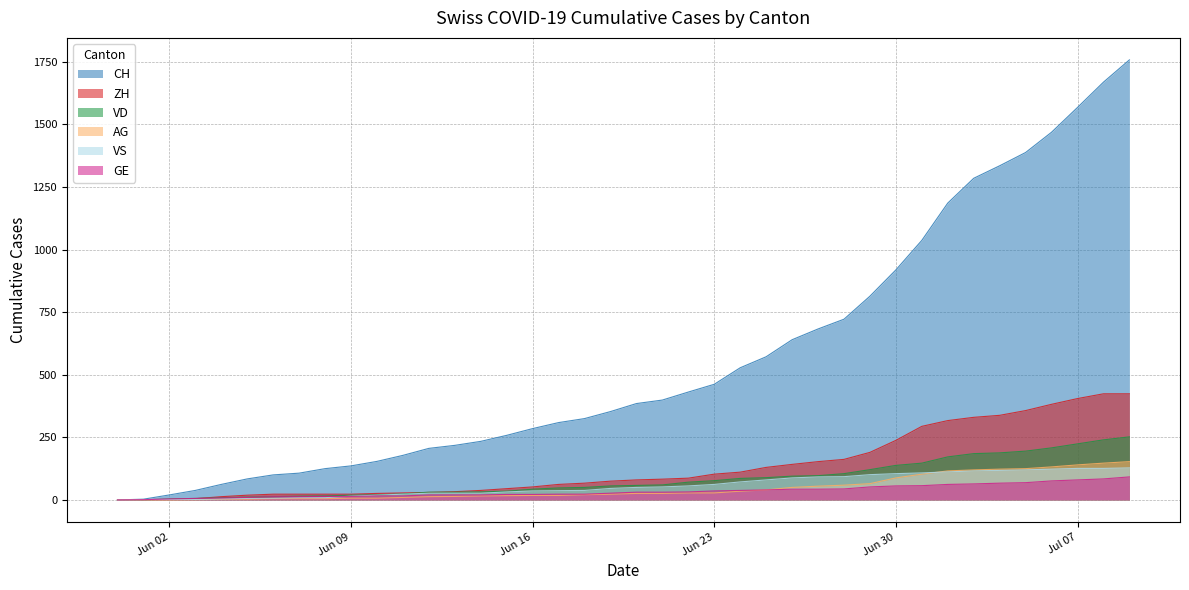

Which series has the largest total across all categories?

CH